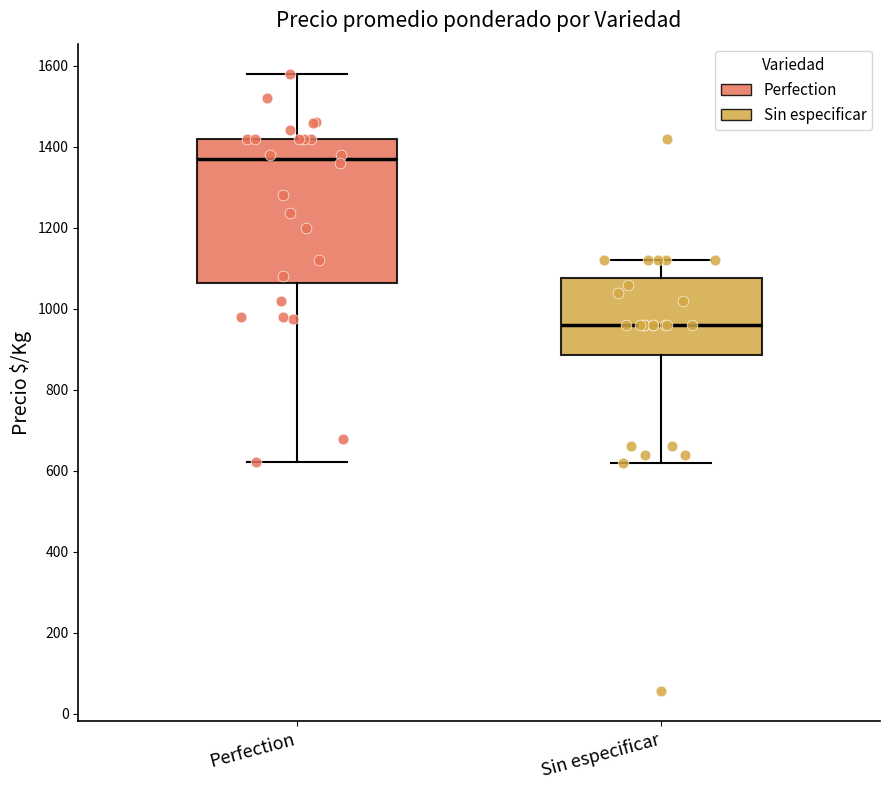

Which box is the tallest, from its lower edge to its upper edge?

Perfection